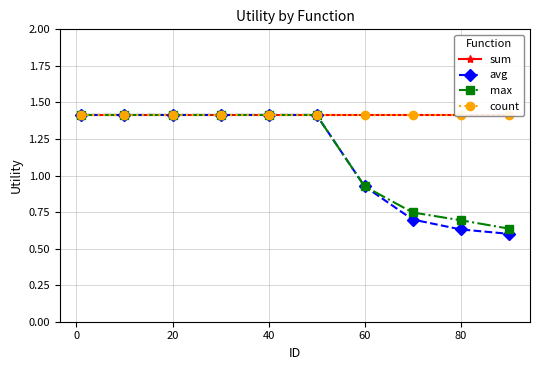

Where is max nearest to the value 1?

60